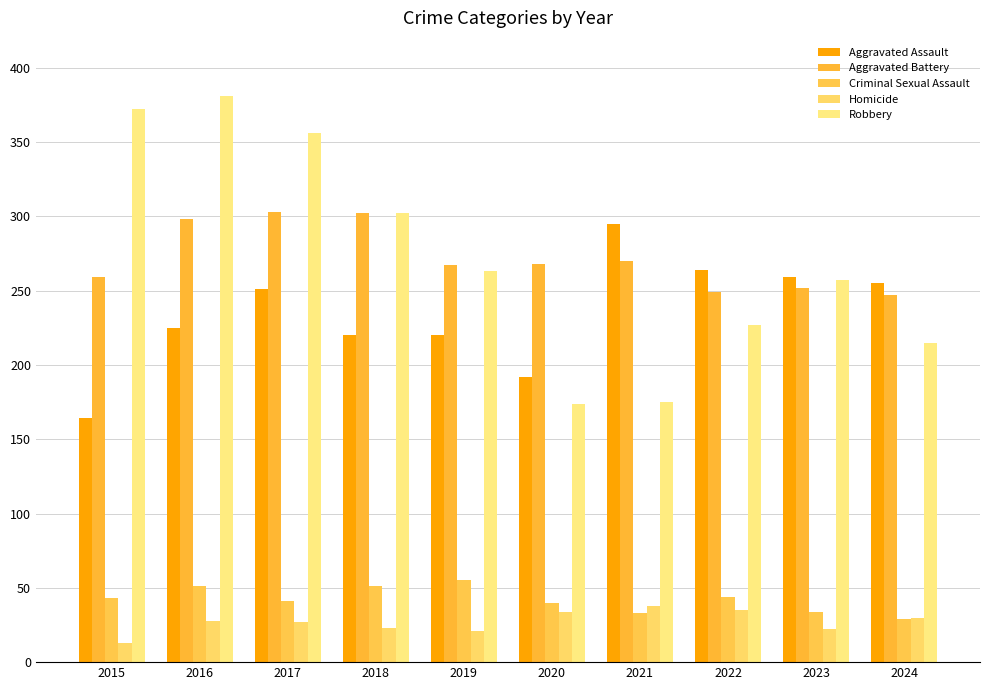

How many distinct data groups are displayed?

5